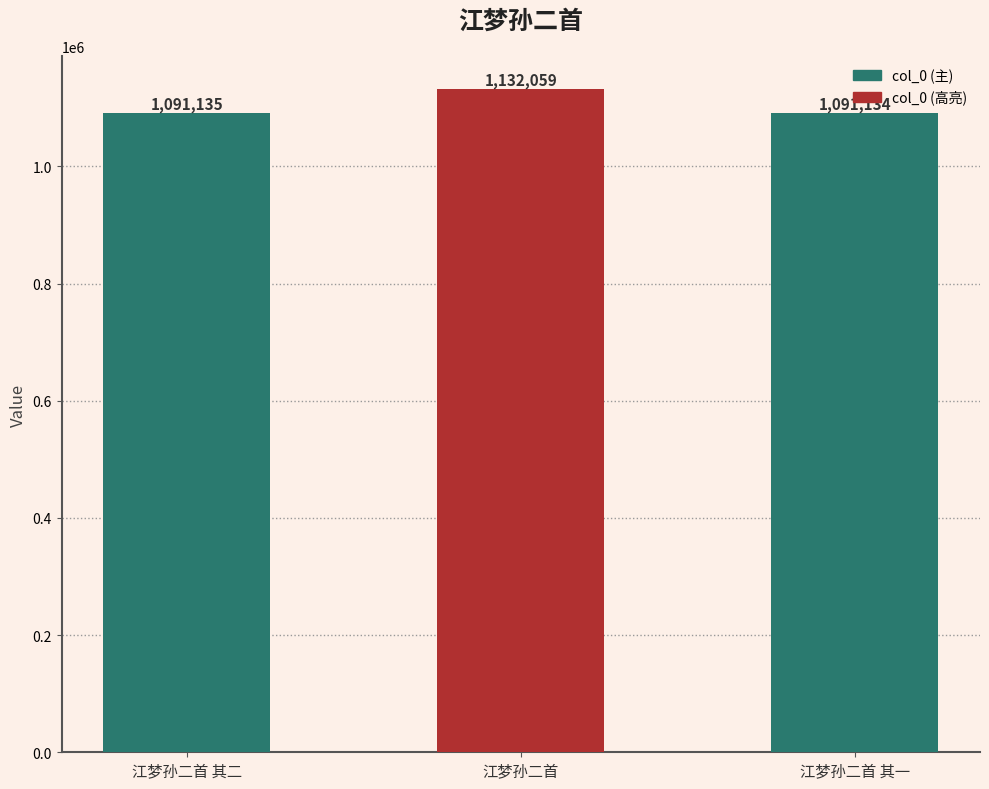

How many distinct data groups are displayed?

1